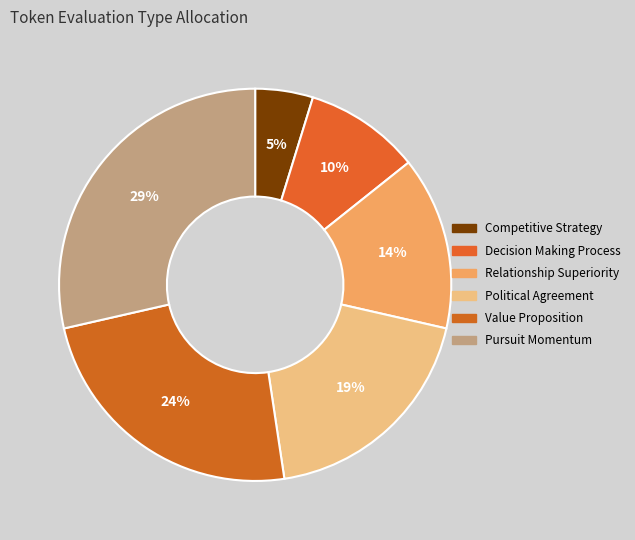

Which slice is the largest?

Pursuit Momentum